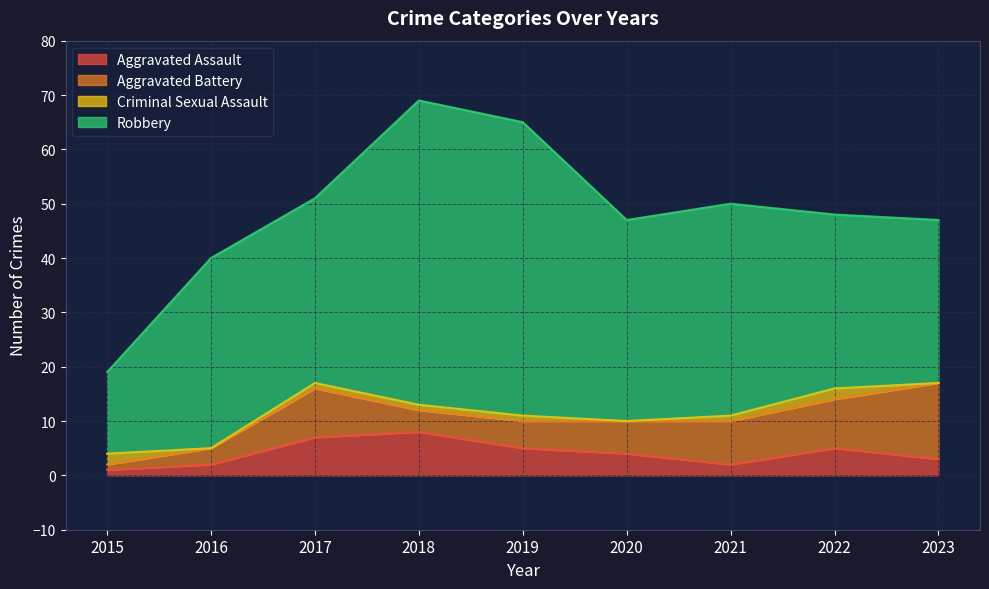

How many data points in Aggravated Assault are less than 4?

4